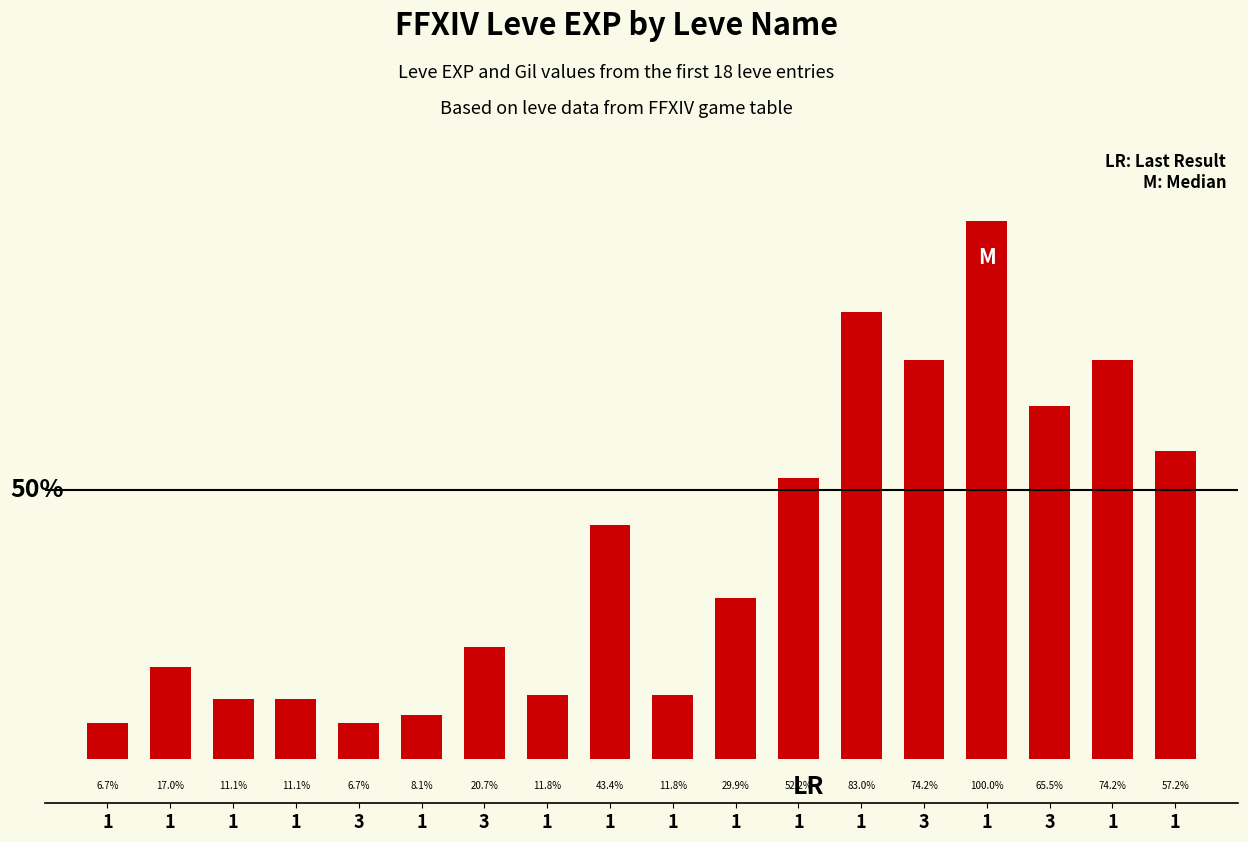

Are the bars horizontal?

No